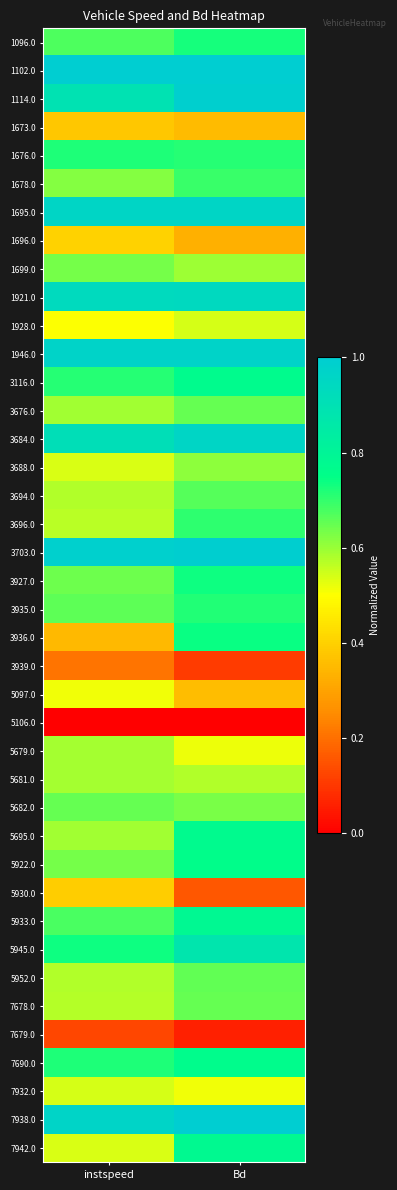

List the series in order of their peak value, lowest first.

5106.0, 7679.0, 3939.0, 1673.0, 5930.0, 1696.0, 5097.0, 7932.0, 1928.0, 5679.0, 5681.0, 3688.0, 1699.0, 5682.0, 3676.0, 7678.0, 5952.0, 3694.0, 1678.0, 3696.0, 3935.0, 1676.0, 1096.0, 3927.0, 3936.0, 5922.0, 7690.0, 3116.0, 5695.0, 7942.0, 5933.0, 5945.0, 1921.0, 3684.0, 1695.0, 1946.0, 1114.0, 3703.0, 7938.0, 1102.0